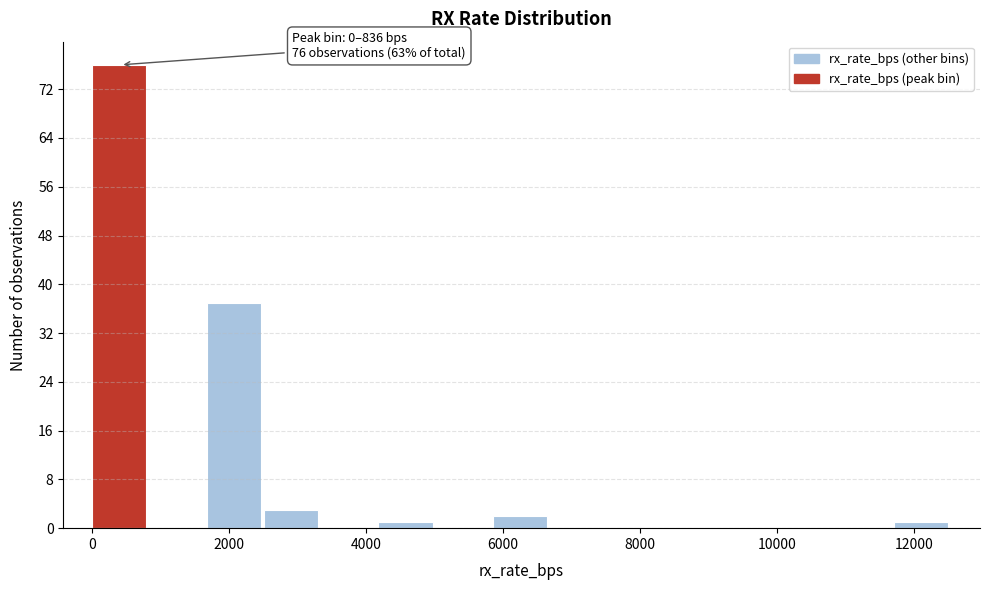

Over which range of the x-axis is the bar tallest?

0 to 800